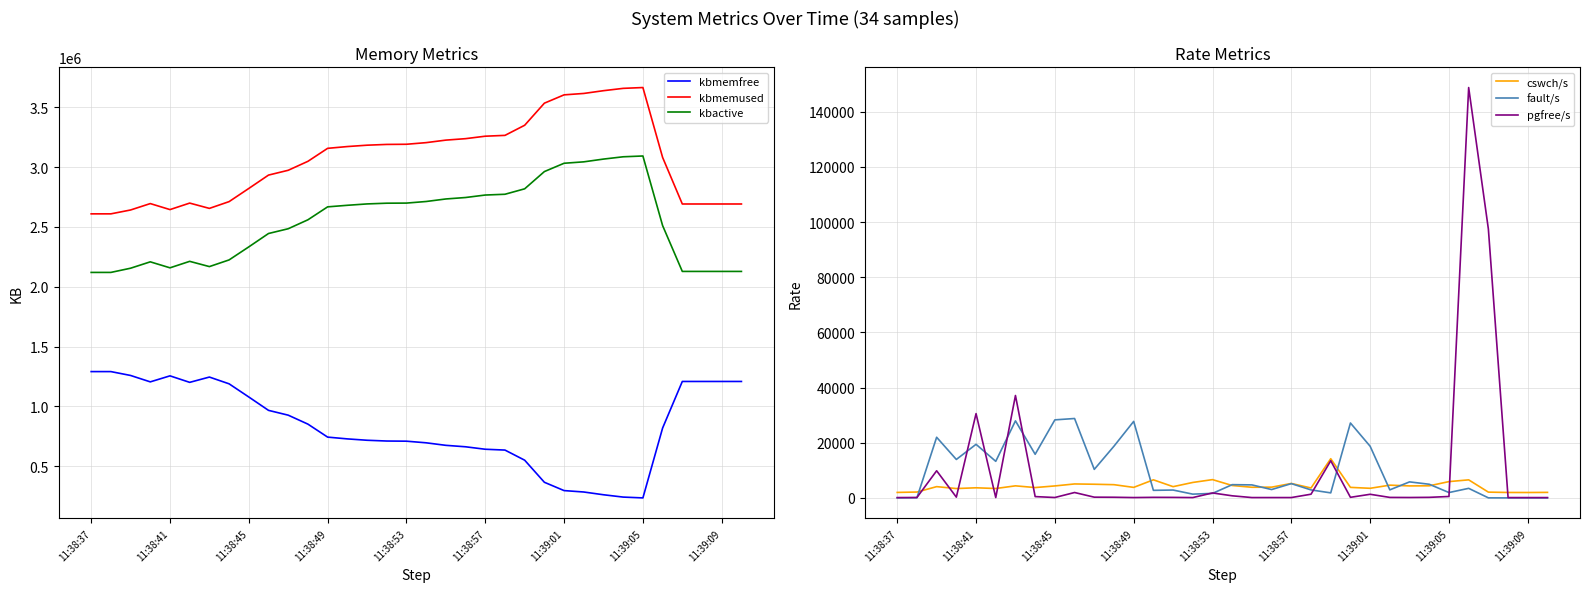

The value of pgfree/s at 11:38:41 is 16153. True or false?

False